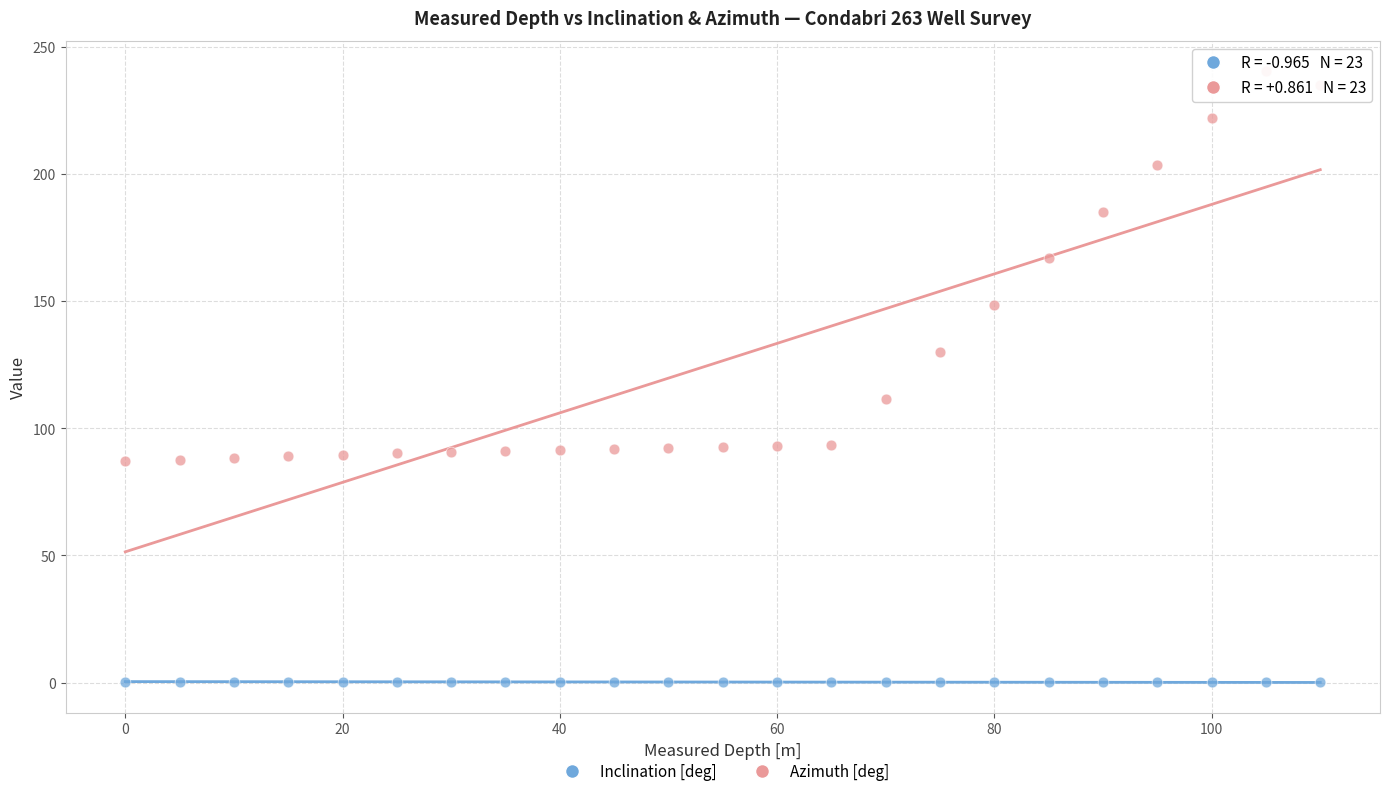

Which series has the widest spread of Y values?

Azimuth [deg]